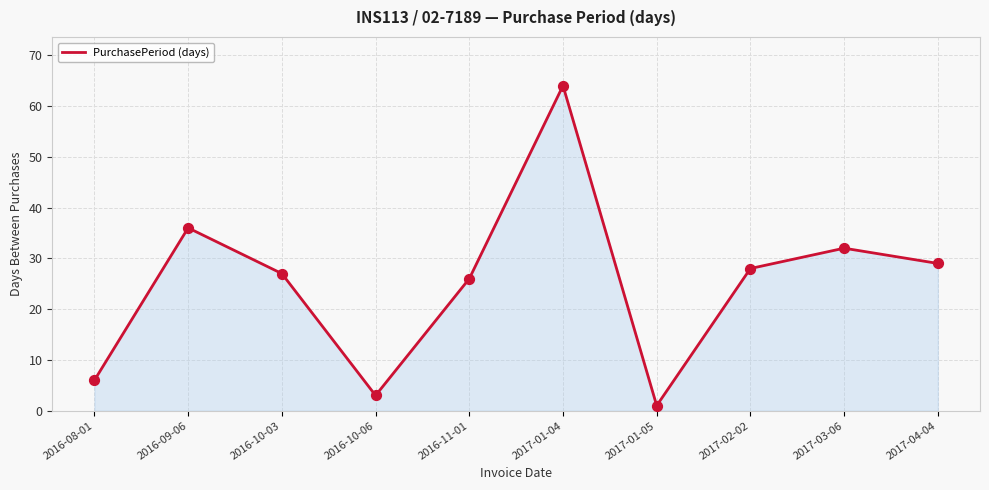

Between 2016-10-06 and 2017-01-04, which is larger?

2017-01-04